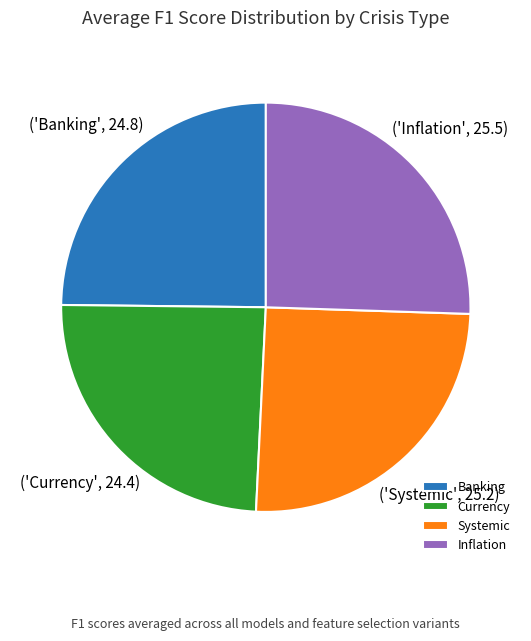

Is there a majority slice in this chart?

No